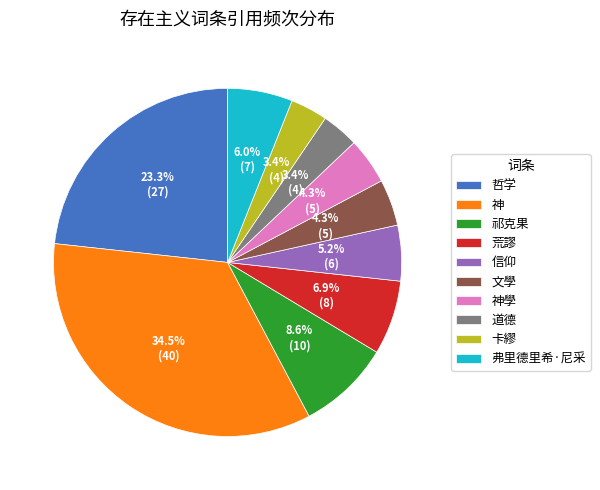

To the nearest percent, what is the combined percentage of 荒謬 and 神?

41%